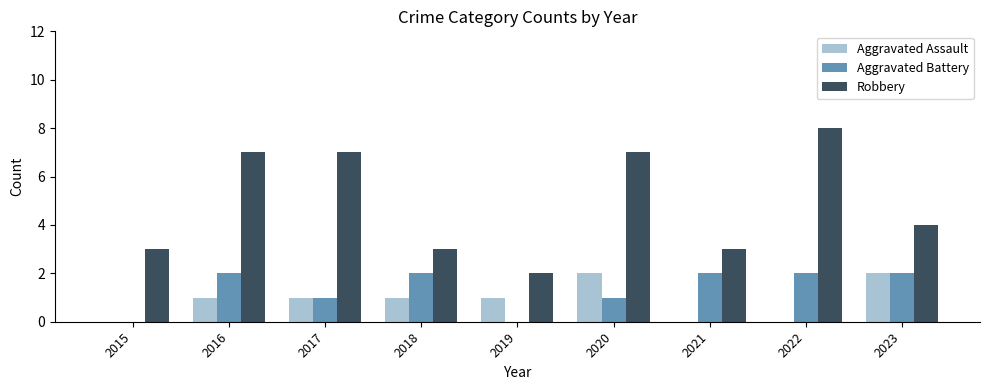

Are the bars horizontal?

No